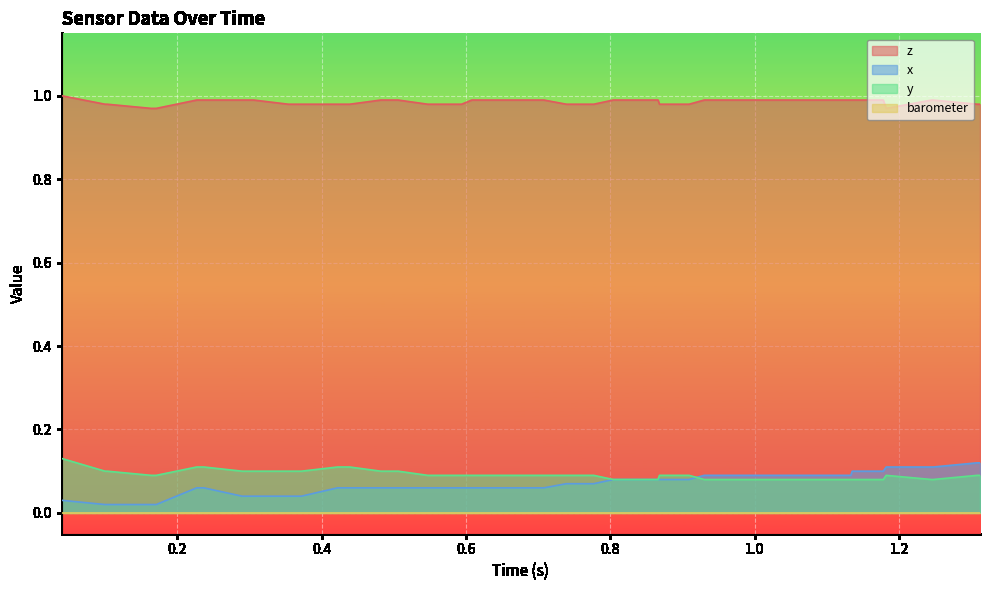

Does the chart display data point markers on the line(s)?

No